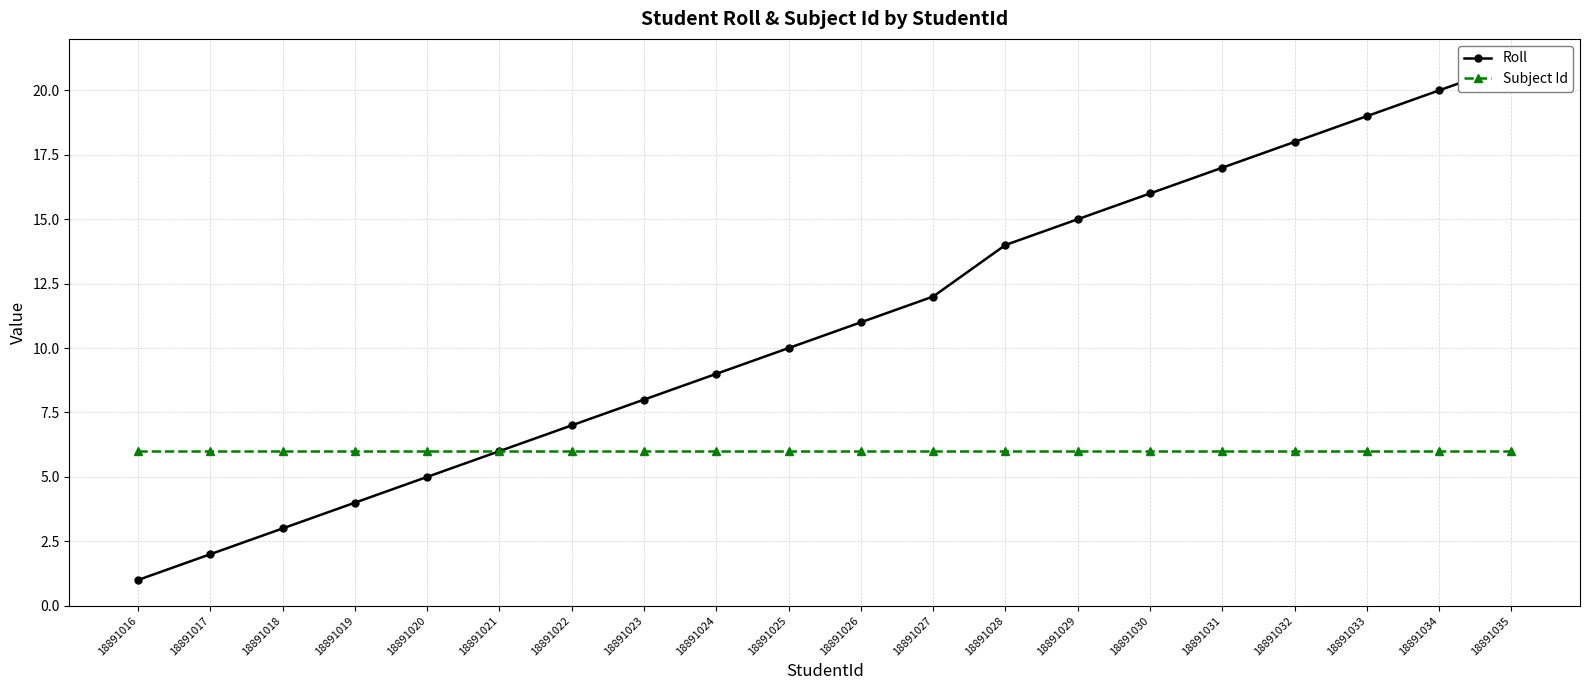

Reading right to left, list all the values displayed in this chart.

Roll: 18891035=21	18891034=20	18891033=19	18891032=18	18891031=17	18891030=16	18891029=15	18891028=14	18891027=12	18891026=11	18891025=10	18891024=9	18891023=8	18891022=7	18891021=6	18891020=5	18891019=4	18891018=3	18891017=2	18891016=1
Subject Id: 18891035=6	18891034=6	18891033=6	18891032=6	18891031=6	18891030=6	18891029=6	18891028=6	18891027=6	18891026=6	18891025=6	18891024=6	18891023=6	18891022=6	18891021=6	18891020=6	18891019=6	18891018=6	18891017=6	18891016=6